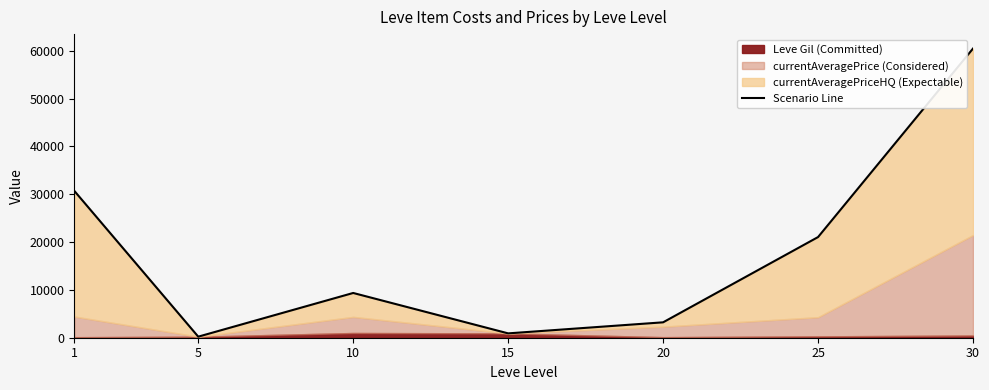

Rank the categories by value from highest to lowest.

30, 1, 25, 10, 20, 15, 5